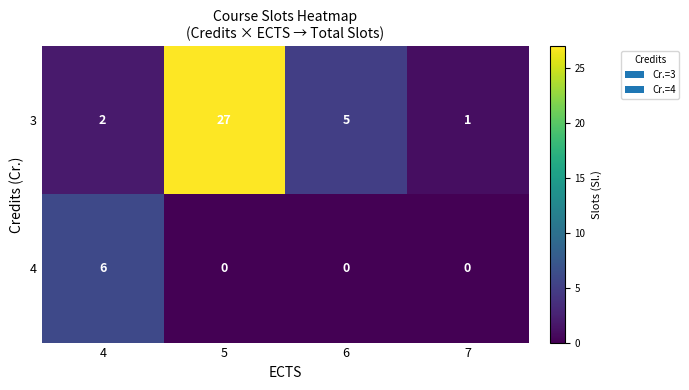

At 6, list the series in order from smallest to largest.

4, 3